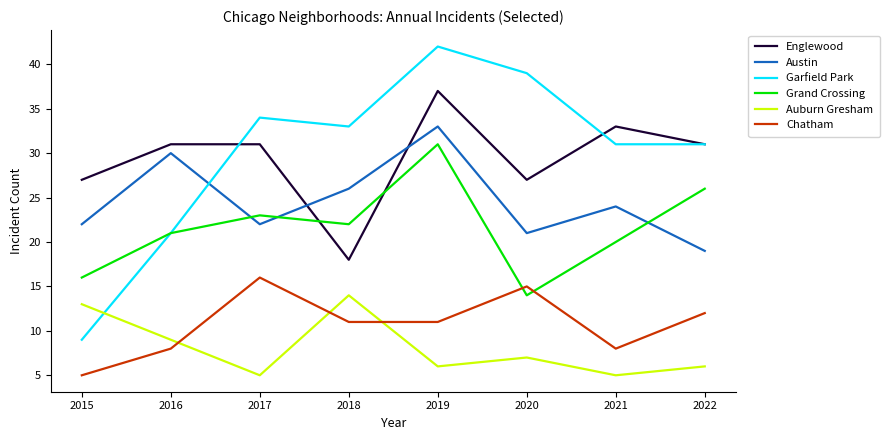

At which category does Grand Crossing reach its first local valley?

2018